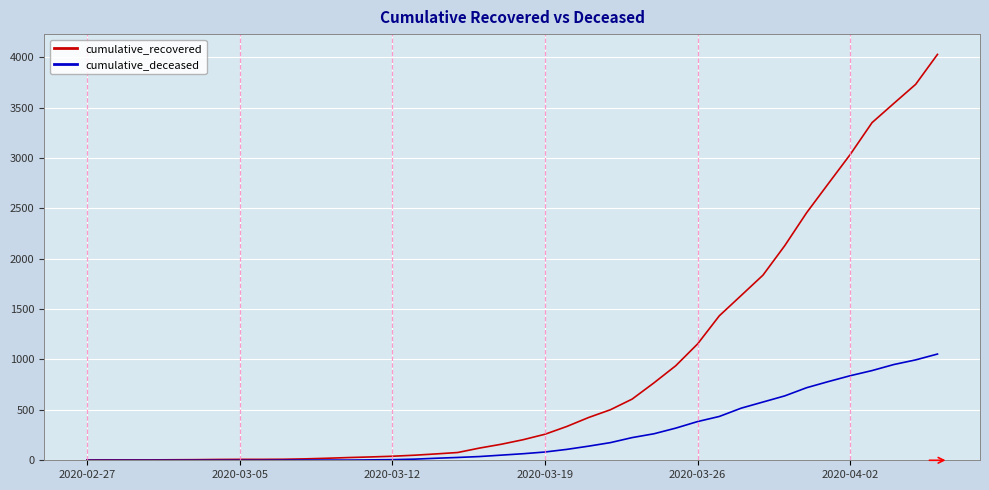

Rank the series by their maximum value, from highest to lowest.

cumulative_recovered, cumulative_deceased